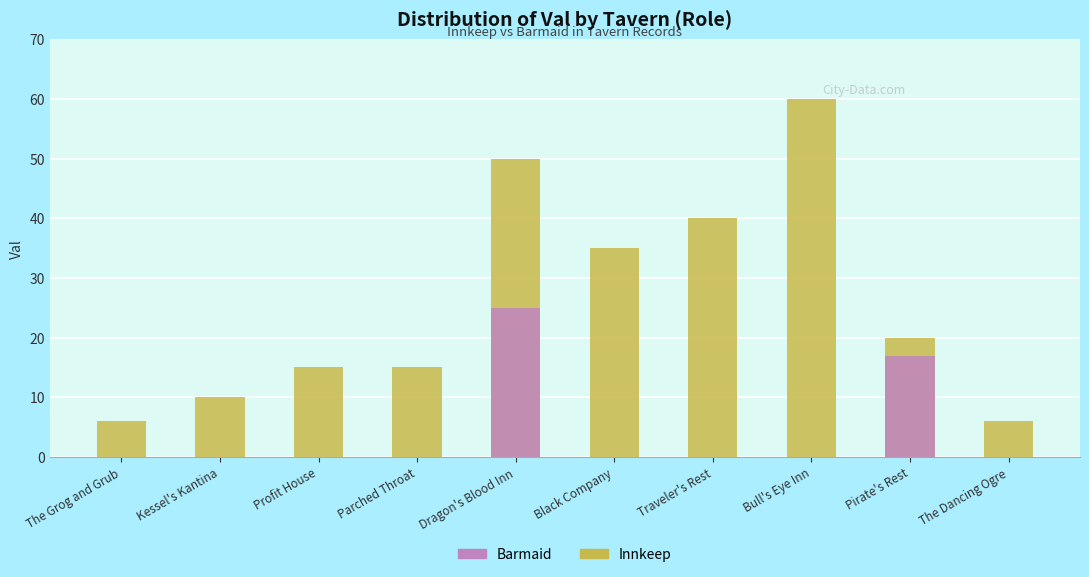

How many data points in Barmaid are above 0?

2